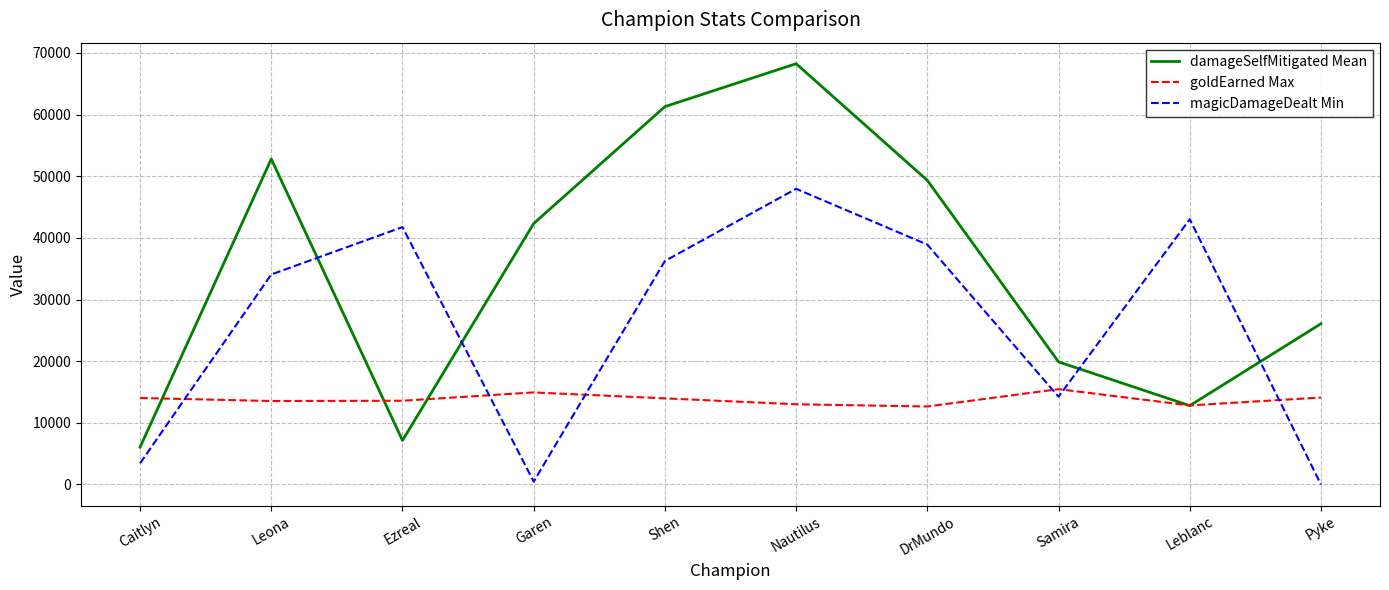

Where do magicDamageDealt Min and goldEarned Max first cross each other?

Caitlyn and Leona